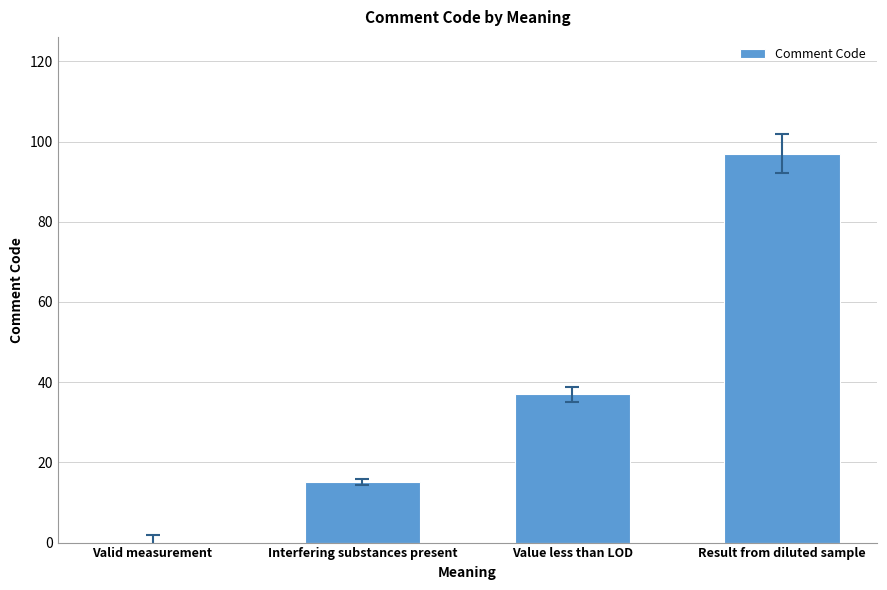

Reading left to right, extract all data points from this chart.

Valid measurement=0	Interfering substances present=15	Value less than LOD=37	Result from diluted sample=97